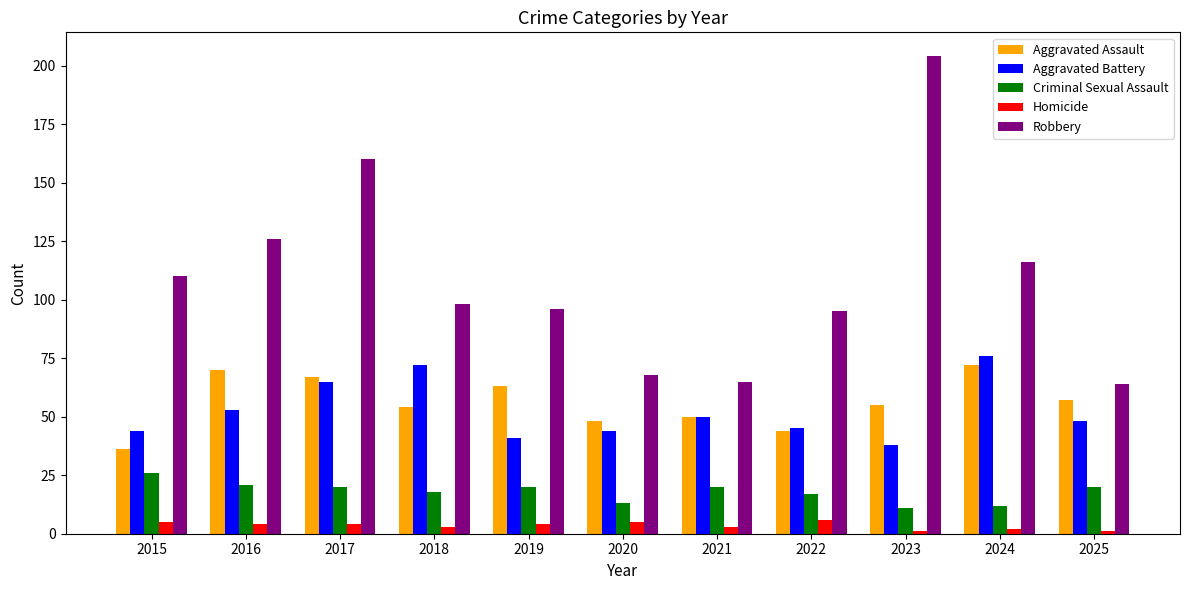

Which series has the largest range (max minus min)?

Robbery